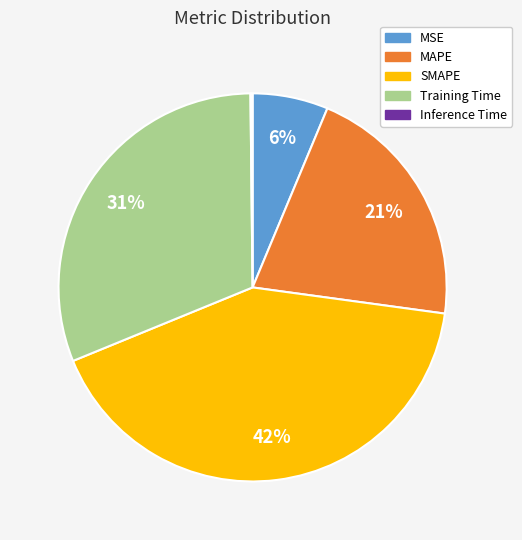

Approximately how many times larger is the value at Training Time compared to SMAPE?

0.7